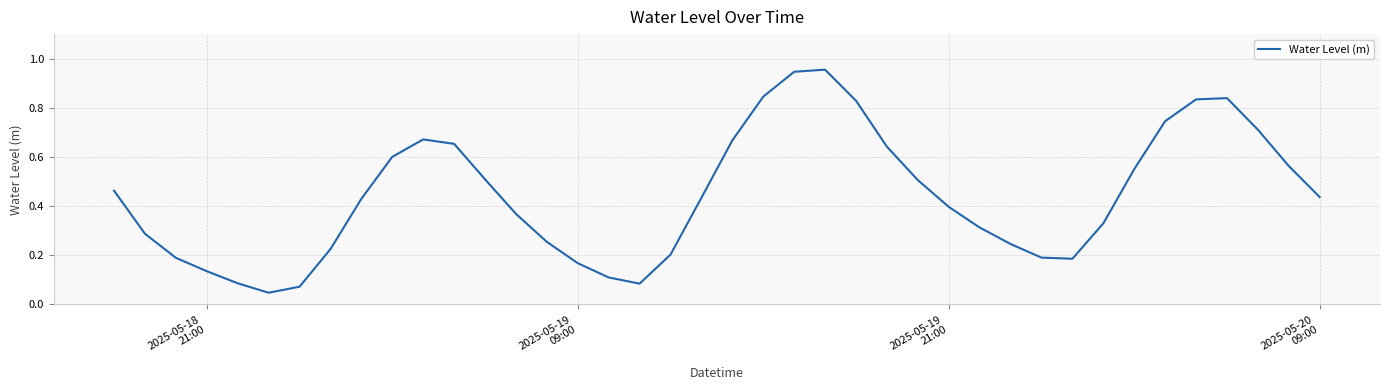

How many interior local valleys (lower than both neighbors) does the data have?

3